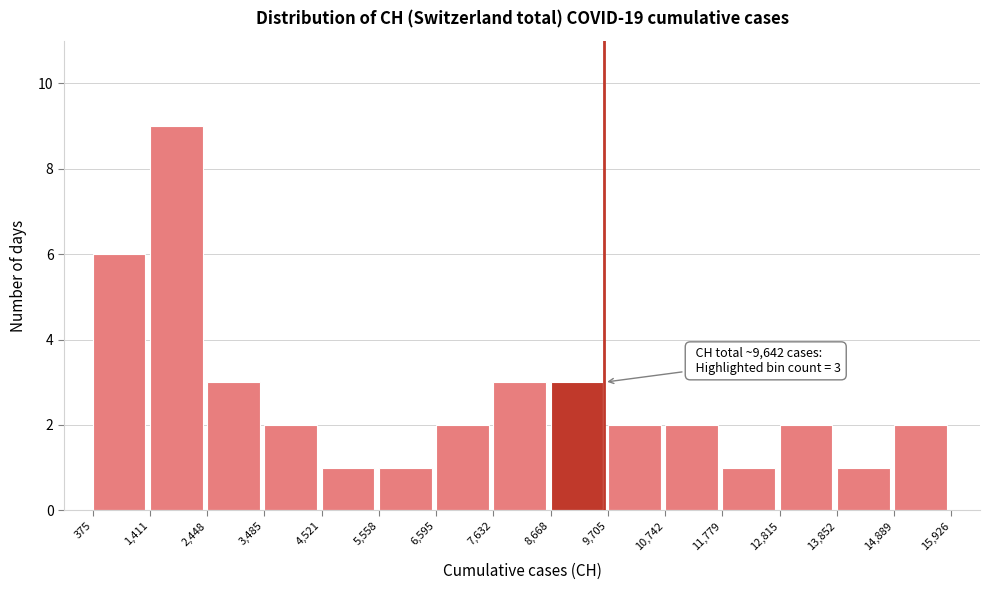

Over which range of the x-axis is the bar tallest?

1,411 to 2,448